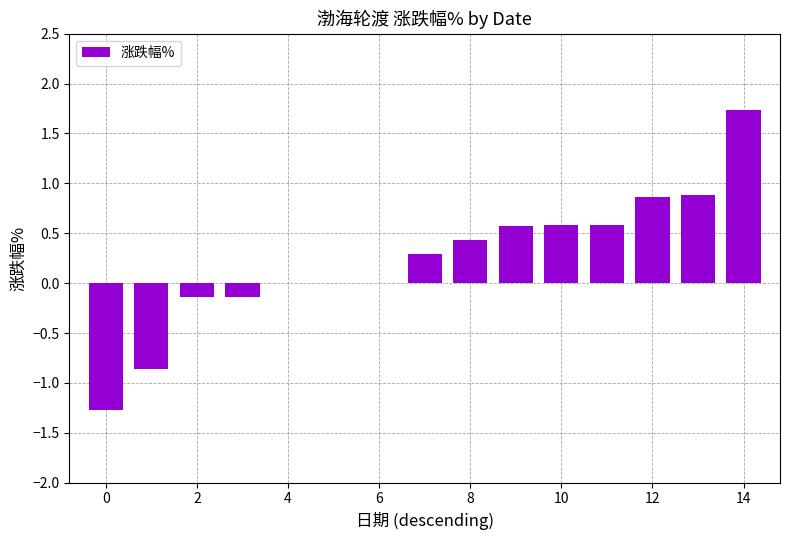

What is the greatest value displayed?

1.7